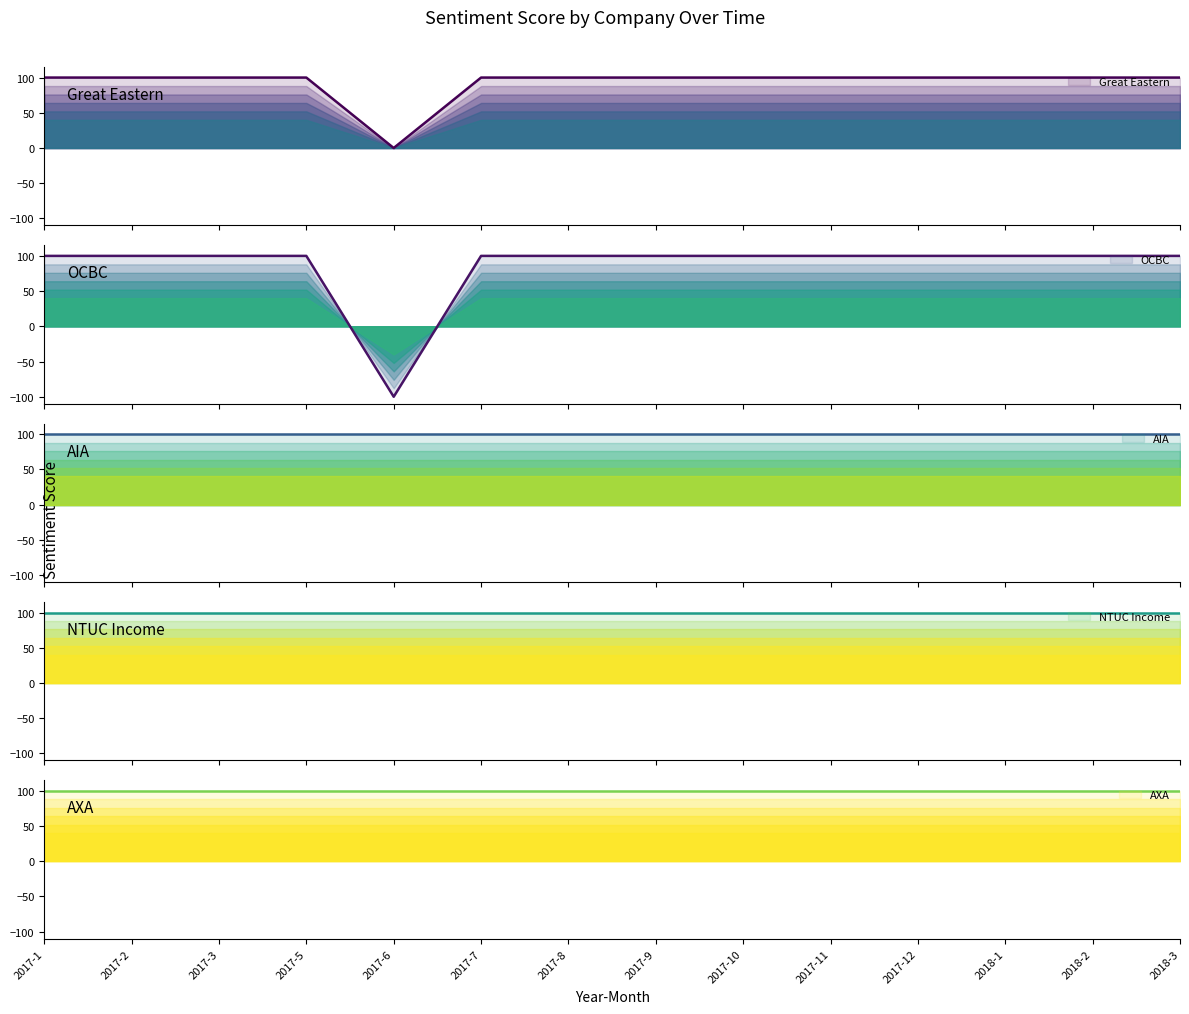

Which has a higher value, 2017-11 or 2018-1?

2017-11